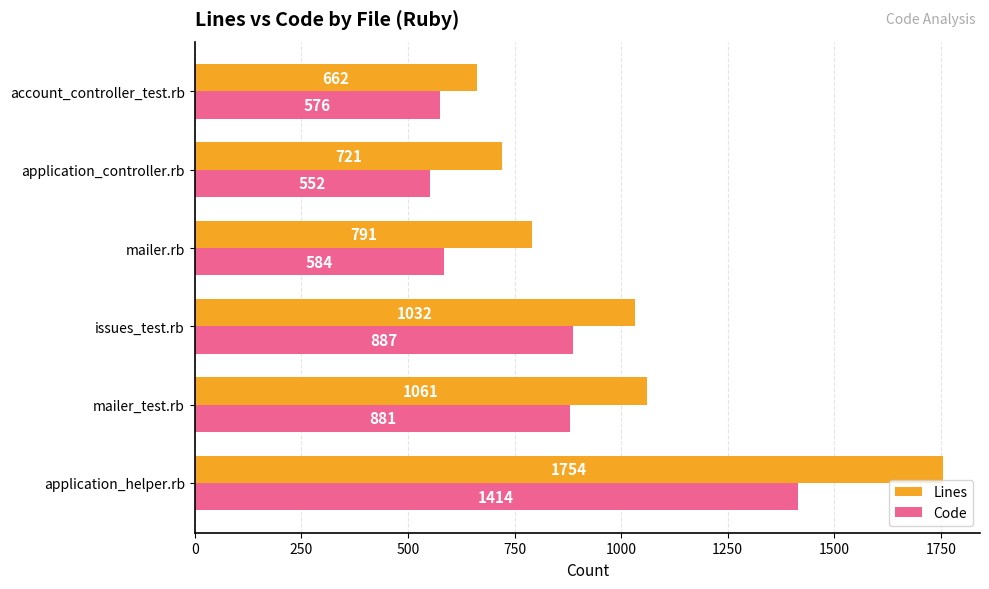

Which series changed the most between application_helper.rb and application_controller.rb?

Lines